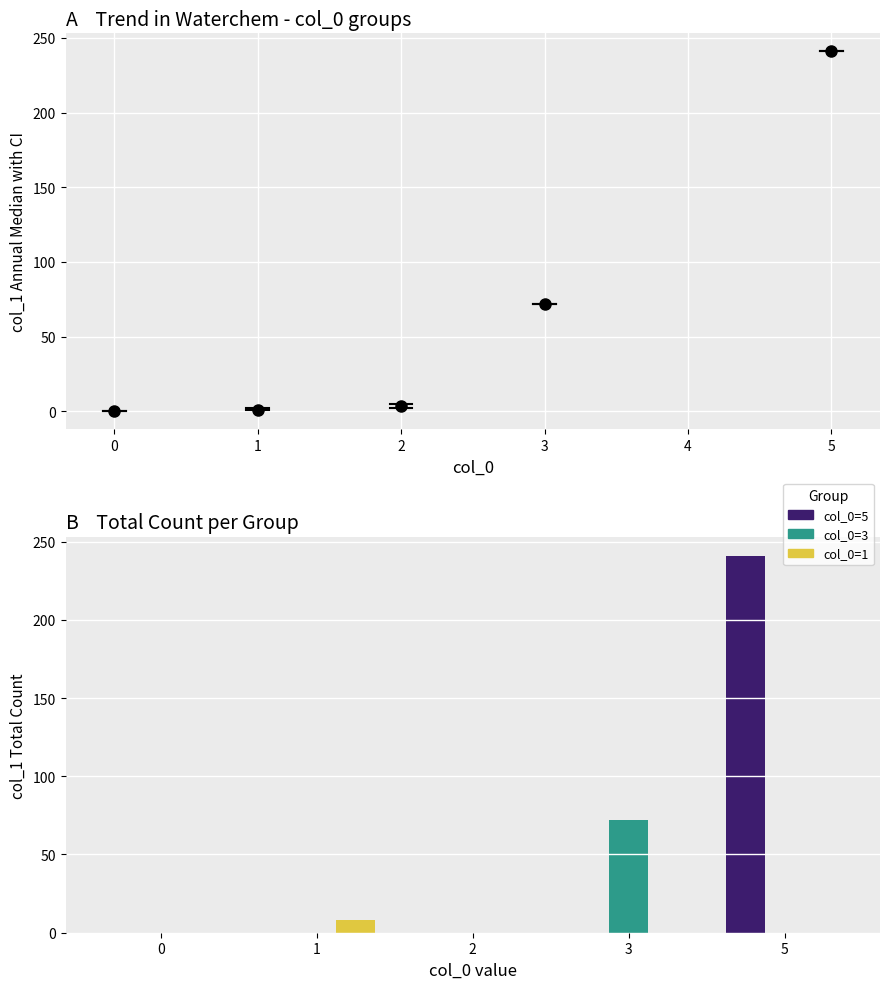

Which series changed the most between 2 and 3?

col_0=3